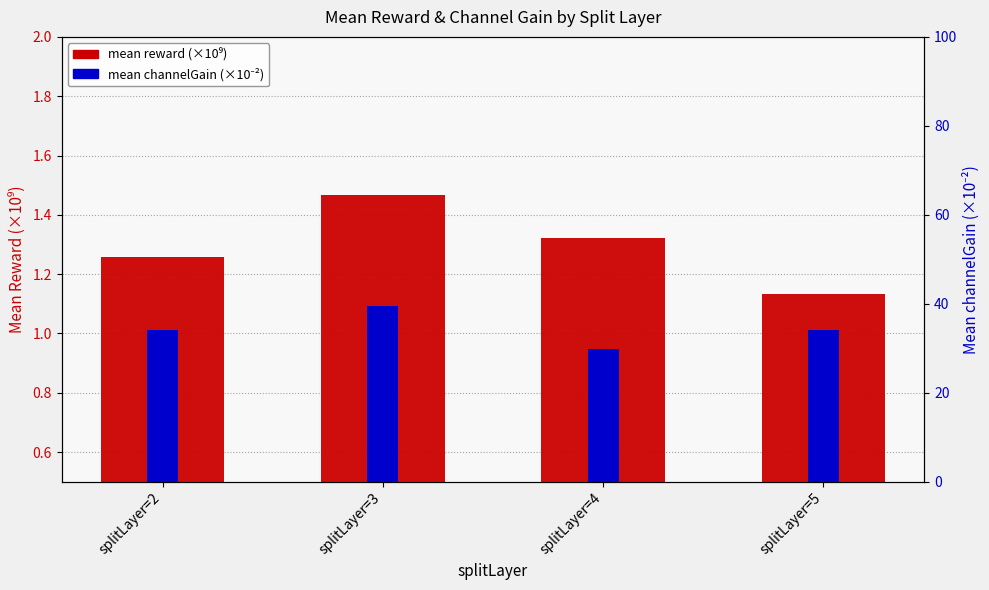

What is the value of the mean reward (×10⁹) bar at the 3rd from the left?

1.3